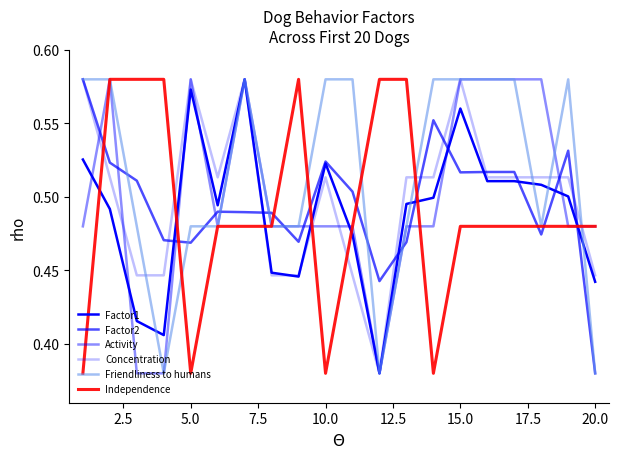

What is the minimum value for Friendliness to humans?

0.4